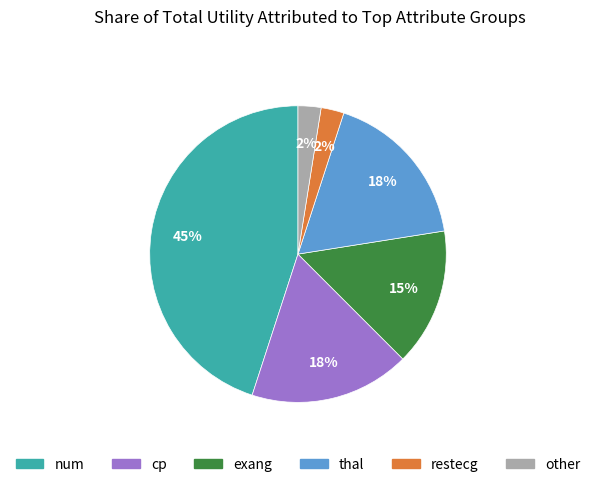

To the nearest percent, what is the average slice percentage?

17%